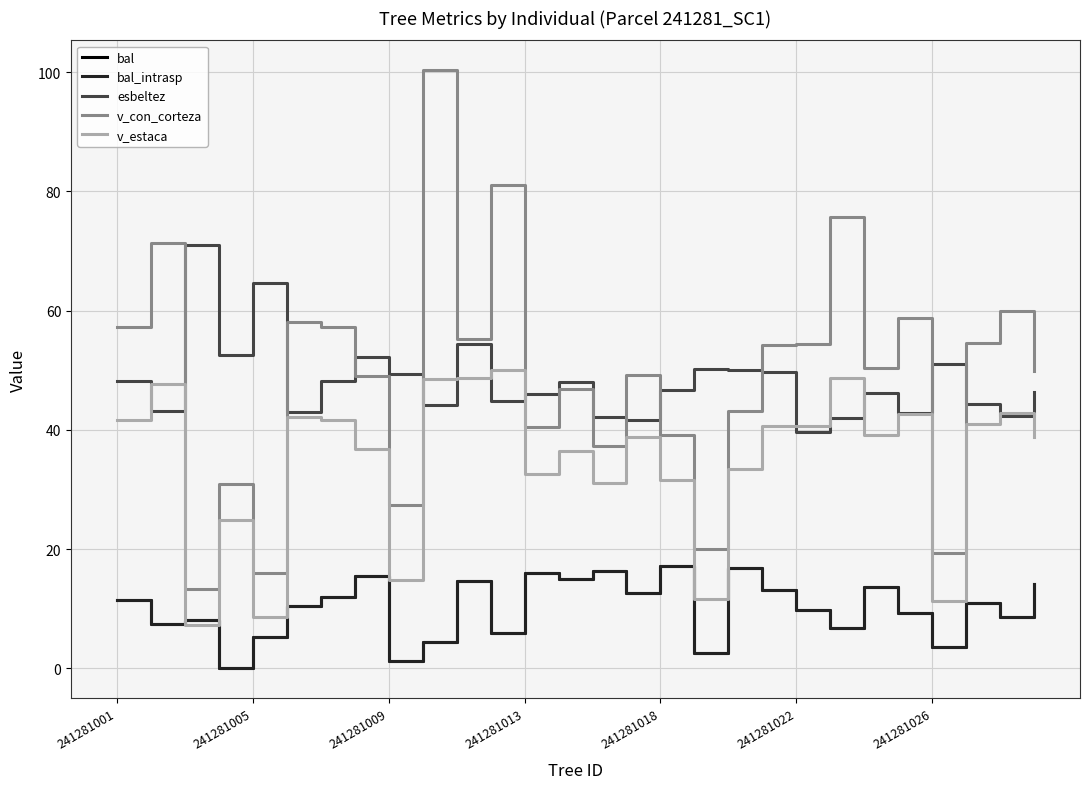

What is the difference between the second highest and second lowest values in the v_con_corteza series?

65.2